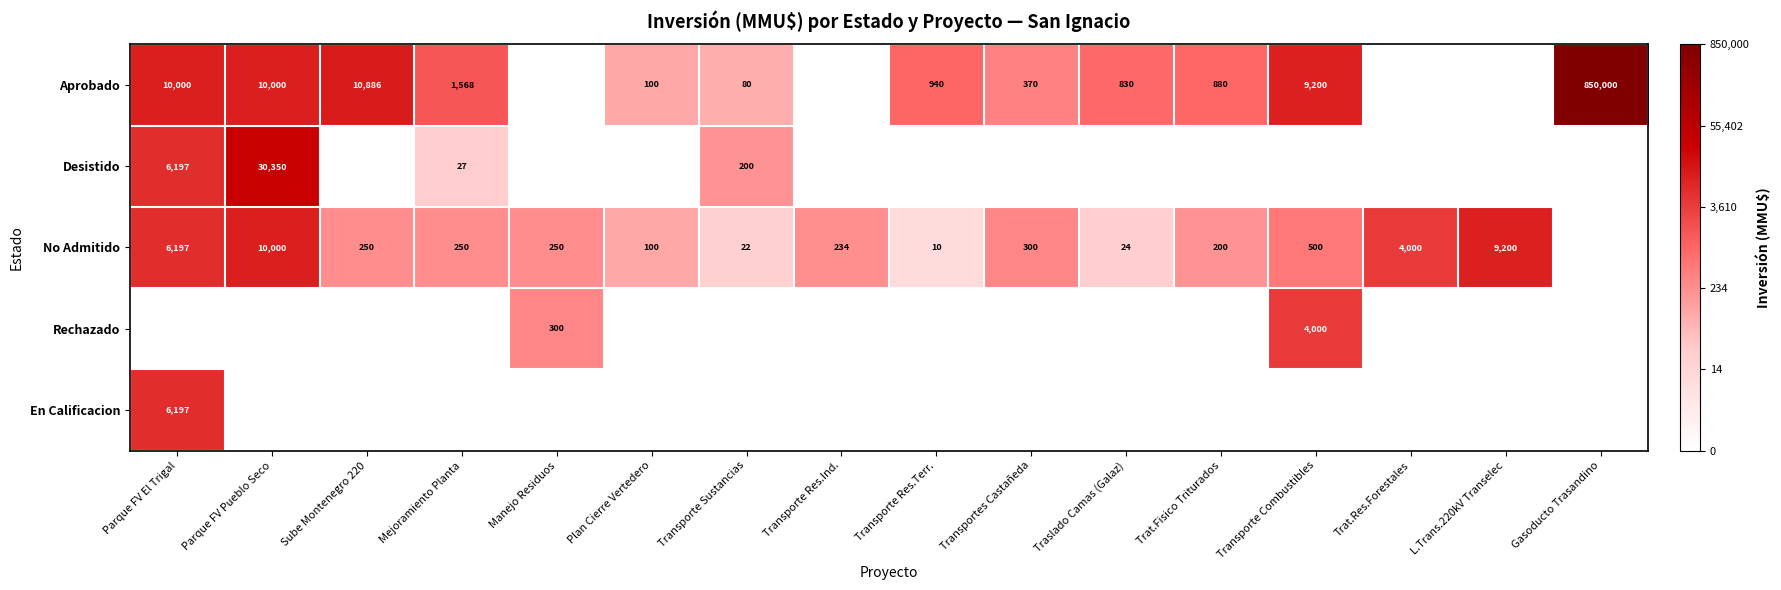

Is the value of No Admitido at Transporte Res.Terr. greater than the value of Aprobado at Parque FV Pueblo Seco?

No